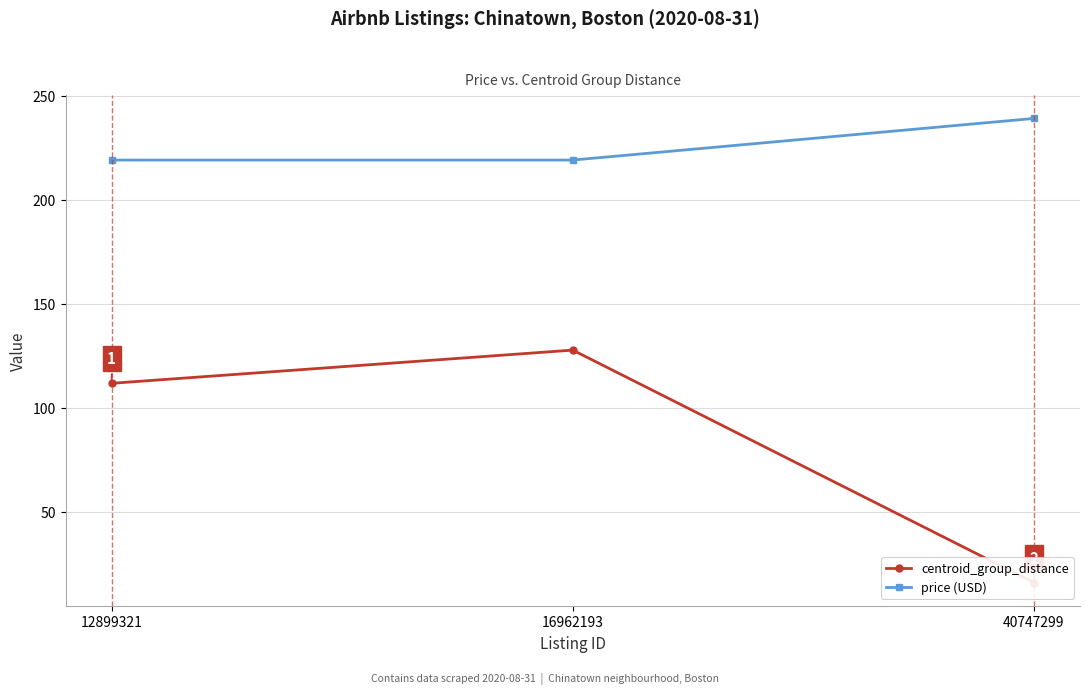

How many lines are shown in the chart?

2